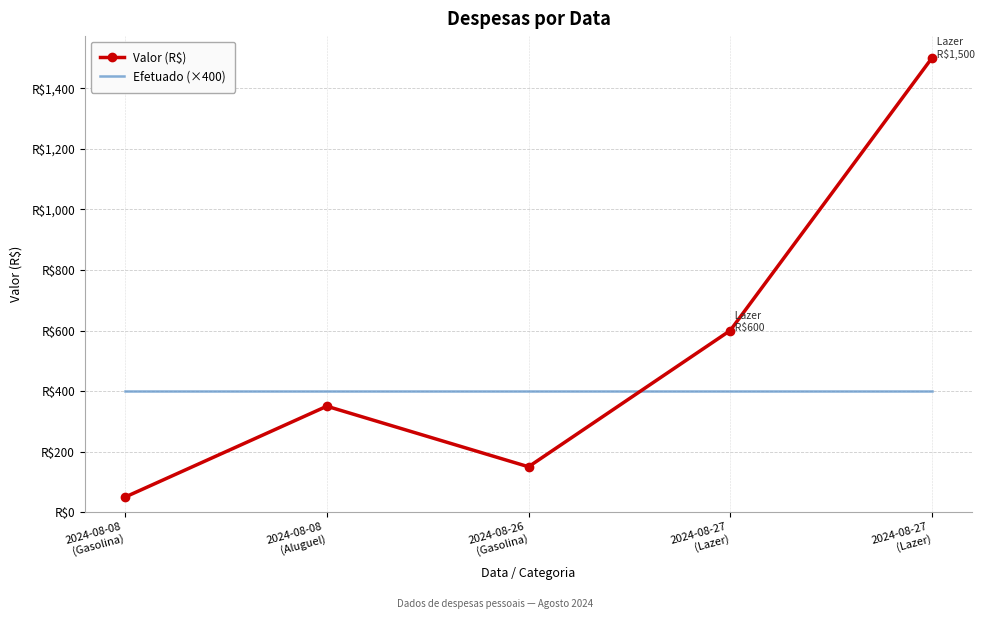

Which label corresponds to the smallest value in the chart?

2024-08-08
(Gasolina)